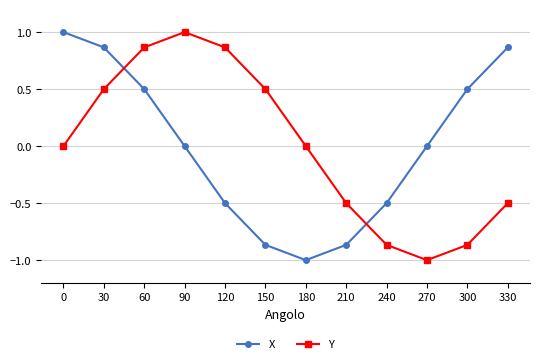

Count the number of data series in this chart.

2